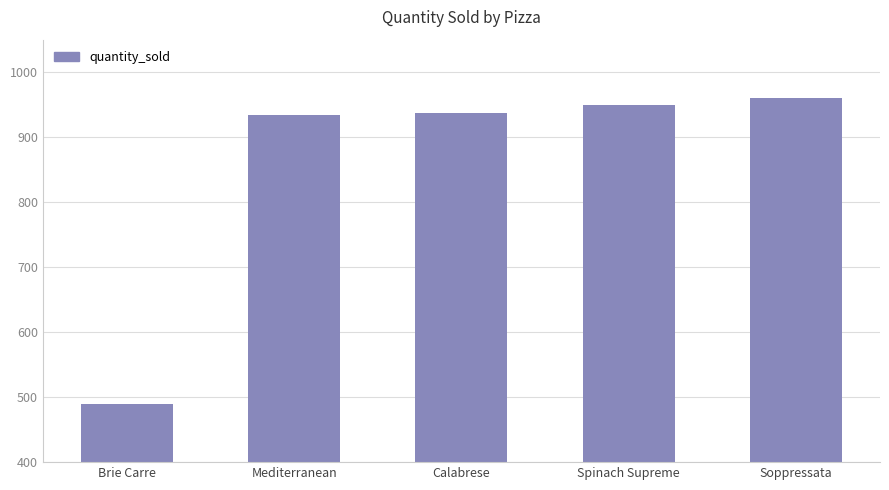

The value at Spinach Supreme is 950. True or false?

True